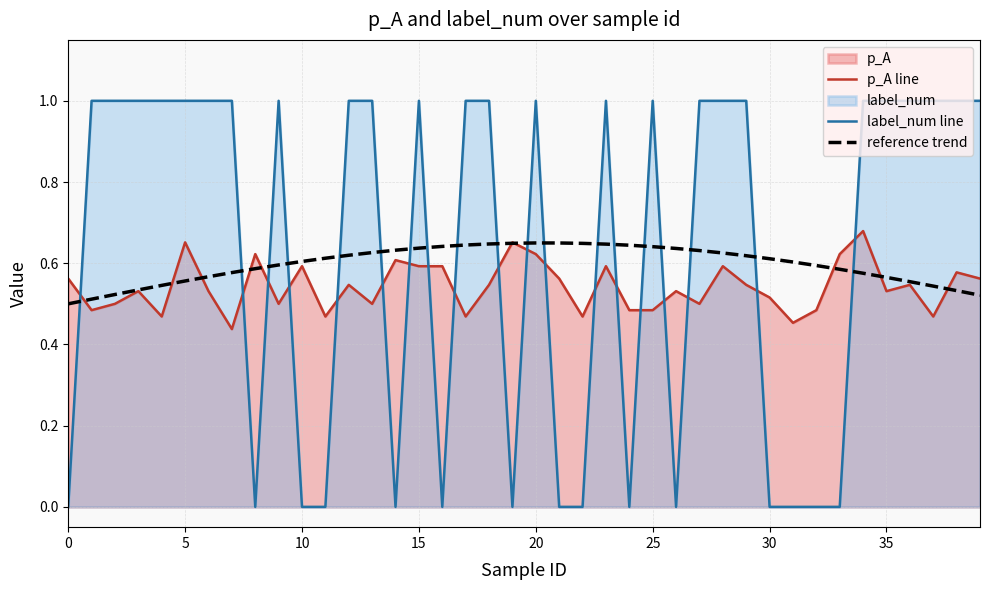

Reading right to left, extract all data points from this chart.

p_A line: 0.6	0.6	0.5	0.5	0.5	0.7	0.6	0.5	0.5	0.5	0.5	0.6	0.5	0.5	0.5	0.5	0.6	0.5	0.6	0.6	0.7	0.5	0.5	0.6	0.6	0.6	0.5	0.5	0.5	0.6	0.5	0.6	0.4	0.5	0.7	0.5	0.5	0.5	0.5	0.6
label_num line: 1.0	1.0	1.0	1.0	1.0	1.0	0.0	0.0	0.0	0.0	1.0	1.0	1.0	0.0	1.0	0.0	1.0	0.0	0.0	1.0	0.0	1.0	1.0	0.0	1.0	0.0	1.0	1.0	0.0	0.0	1.0	0.0	1.0	1.0	1.0	1.0	1.0	1.0	1.0	0.0
reference trend: 0.5	0.5	0.5	0.6	0.6	0.6	0.6	0.6	0.6	0.6	0.6	0.6	0.6	0.6	0.6	0.6	0.6	0.6	0.6	0.6	0.6	0.6	0.6	0.6	0.6	0.6	0.6	0.6	0.6	0.6	0.6	0.6	0.6	0.6	0.6	0.5	0.5	0.5	0.5	0.5